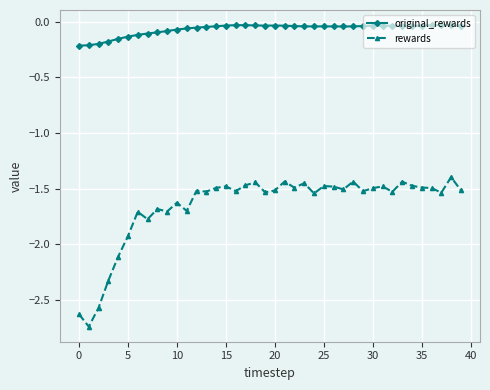

True or false: rewards and original_rewards intersect in this chart.

False